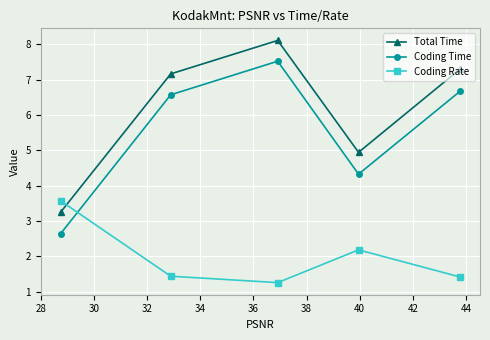

What is the average value of the Total Time series?

6.2